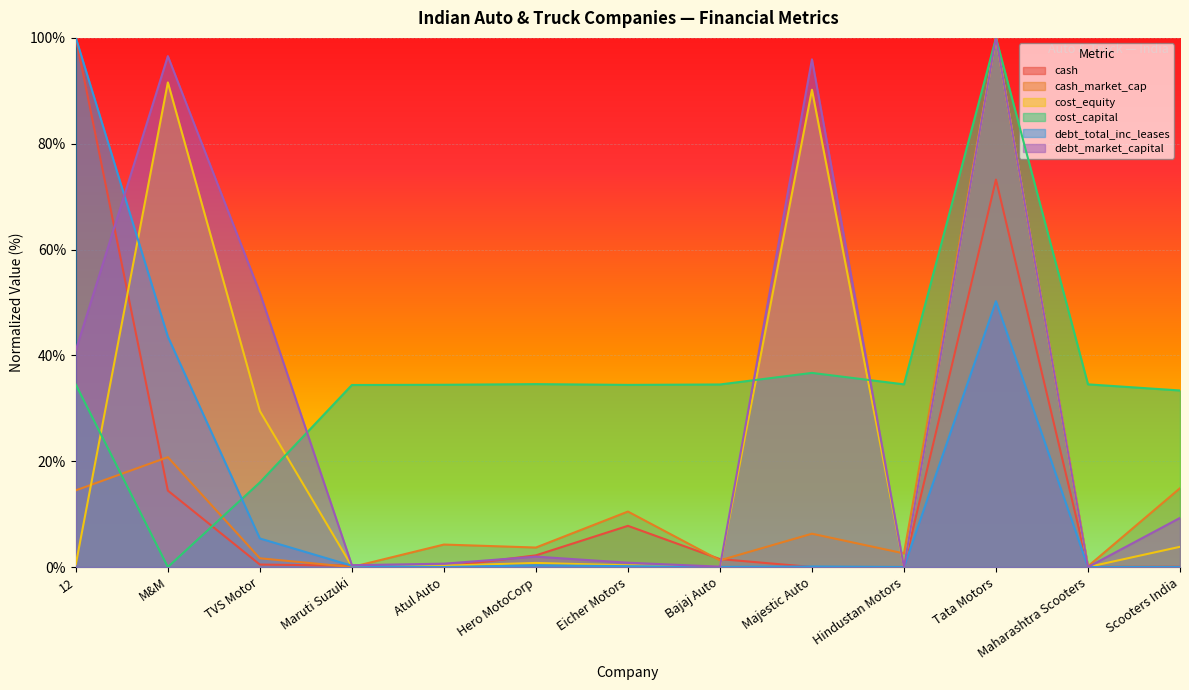

True or false: cash_market_cap has a value of 0.0 at TVS Motor.

True